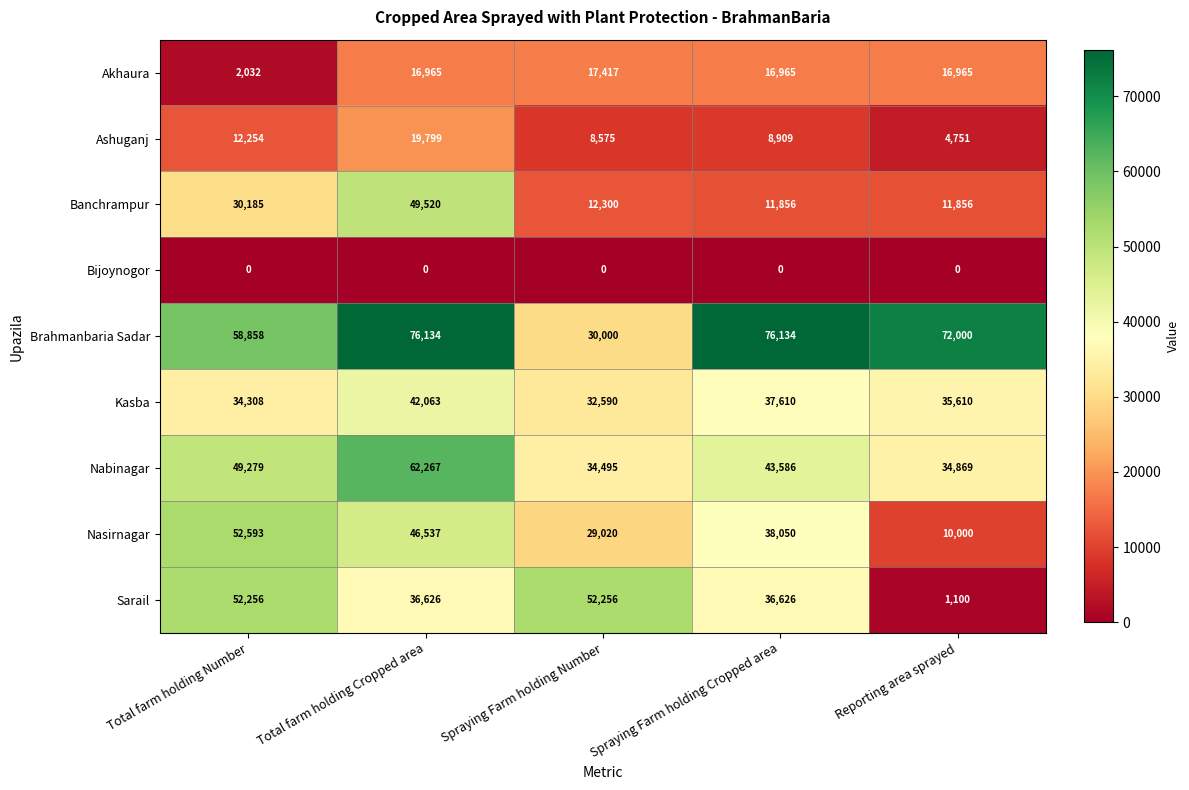

At which category is the sum across all series the highest?

Total farm holding Cropped area